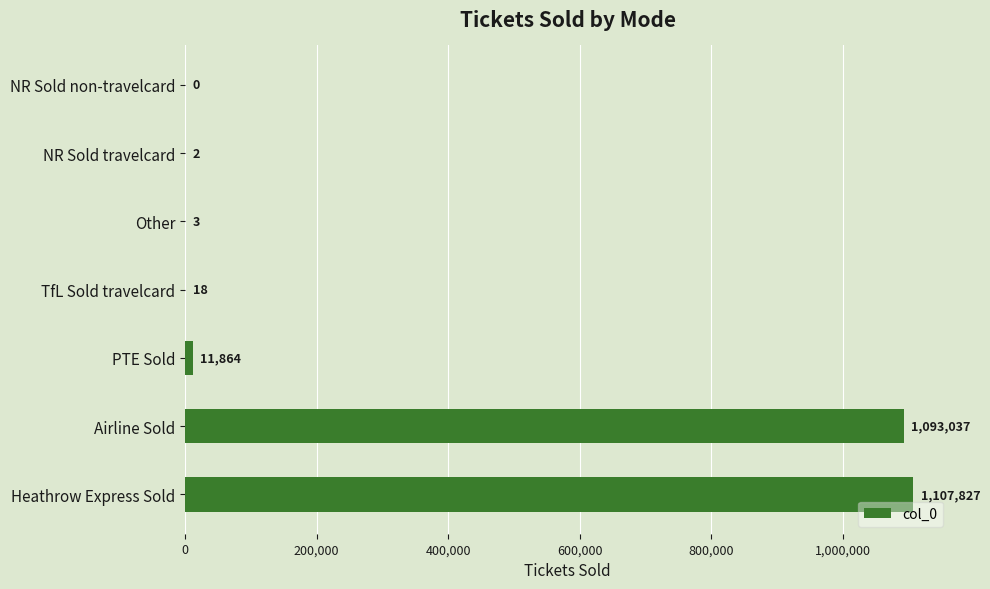

True or false: the data shows 1107827 at Heathrow Express Sold.

True